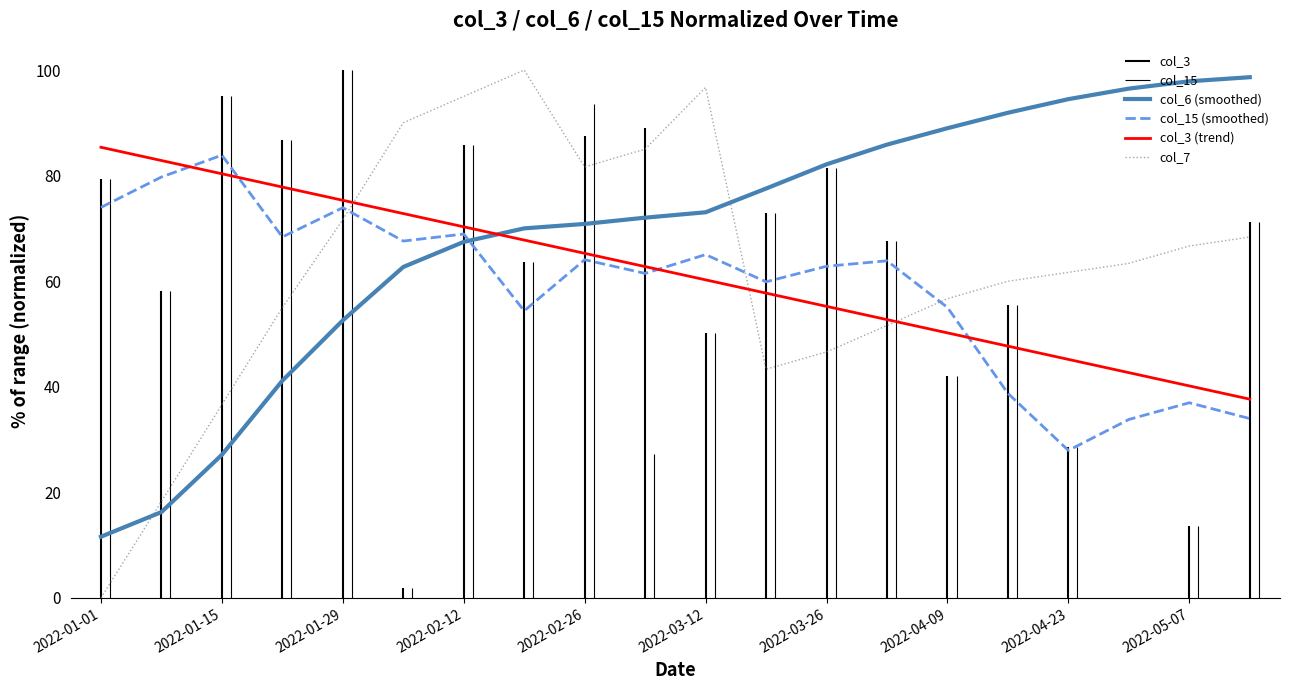

Is the value of col_3 (trend) at 2022-02-26 greater than the value of col_6 (smoothed) at 2022-01-15?

Yes